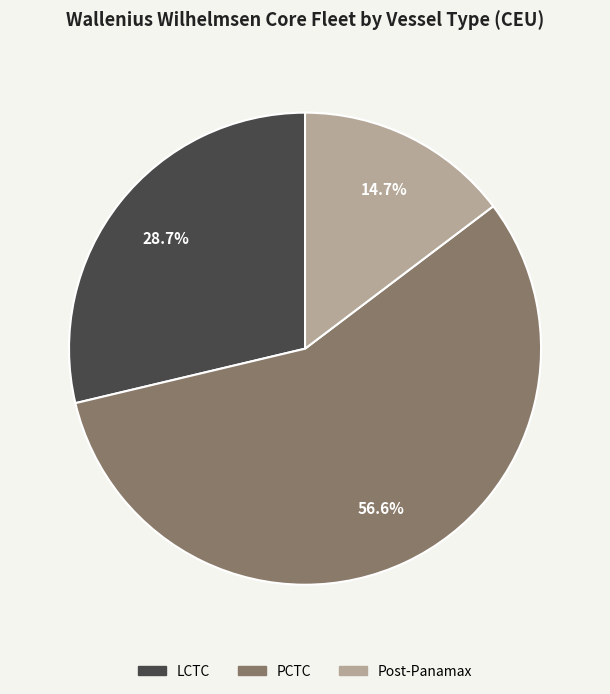

Is there a majority slice in this chart?

Yes